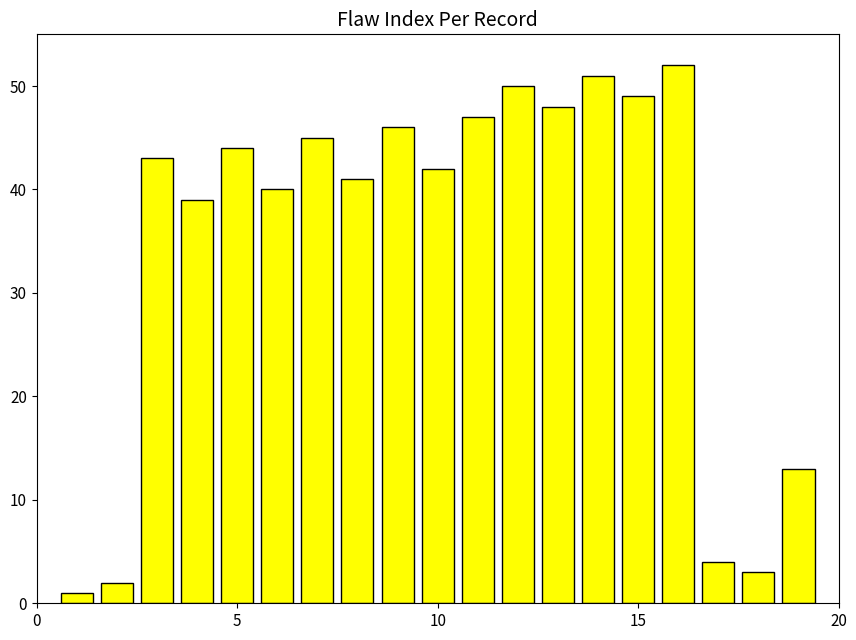

What is the greatest value displayed?

52